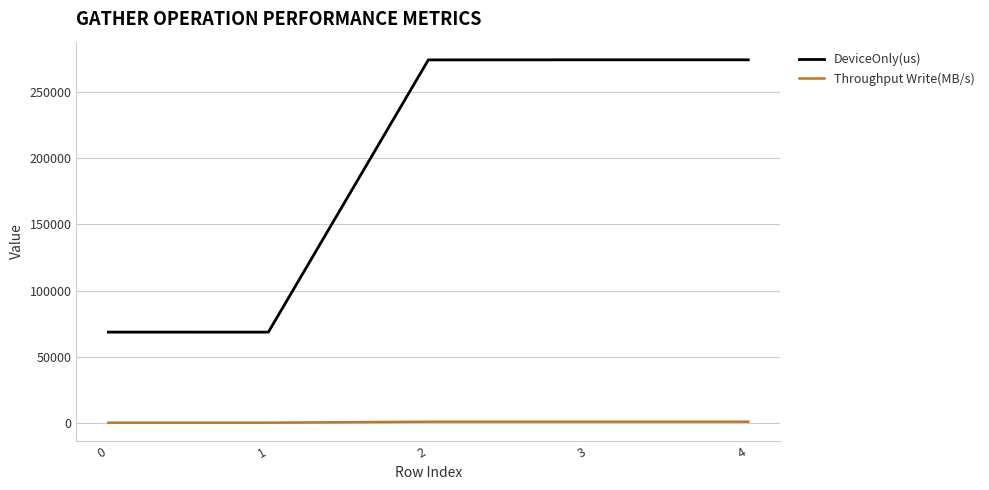

Is the value of Throughput Write(MB/s) at 2 greater than the value of DeviceOnly(us) at 1?

No